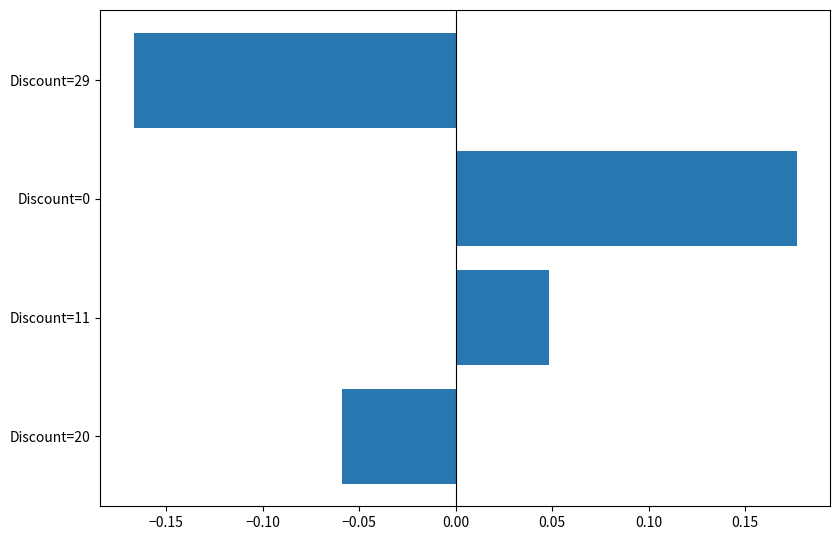

Is it true that the value at Discount=0 is 0.1?

False